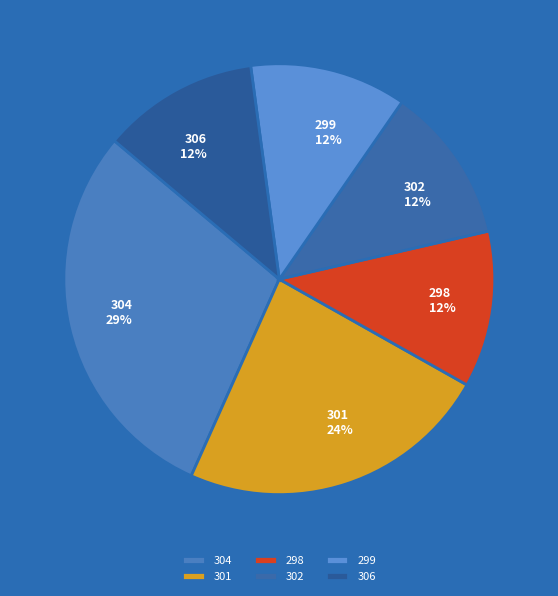

To the nearest percent, what percentage of the pie is 298?

12%